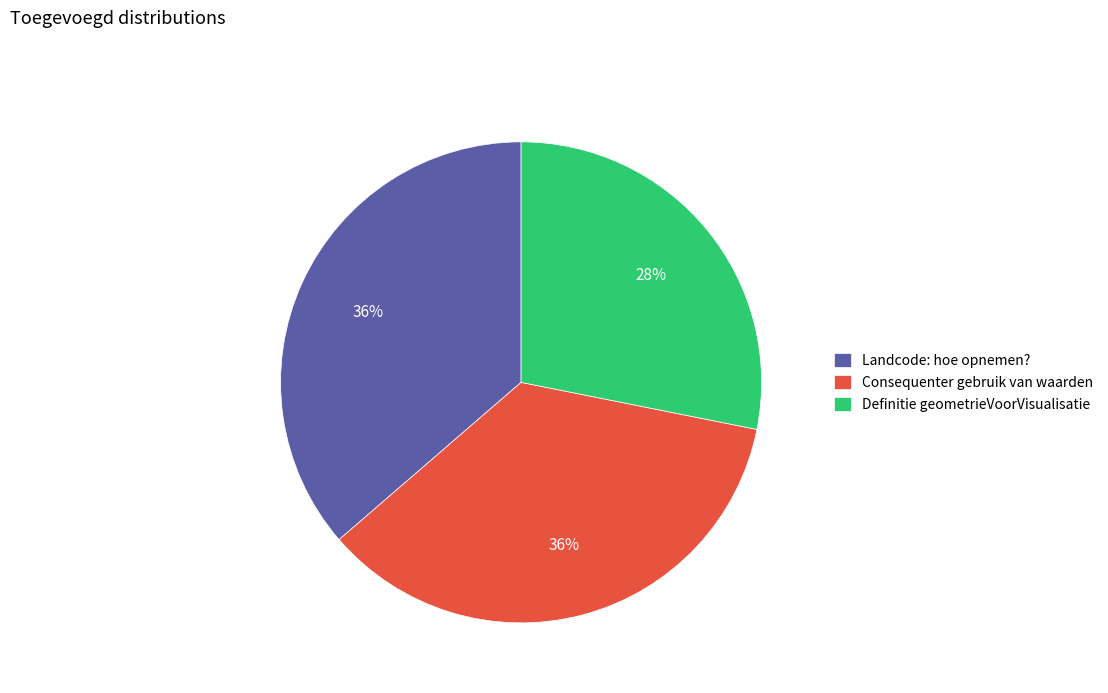

To the nearest percent, what portion does Consequenter gebruik van waarden represent?

36%